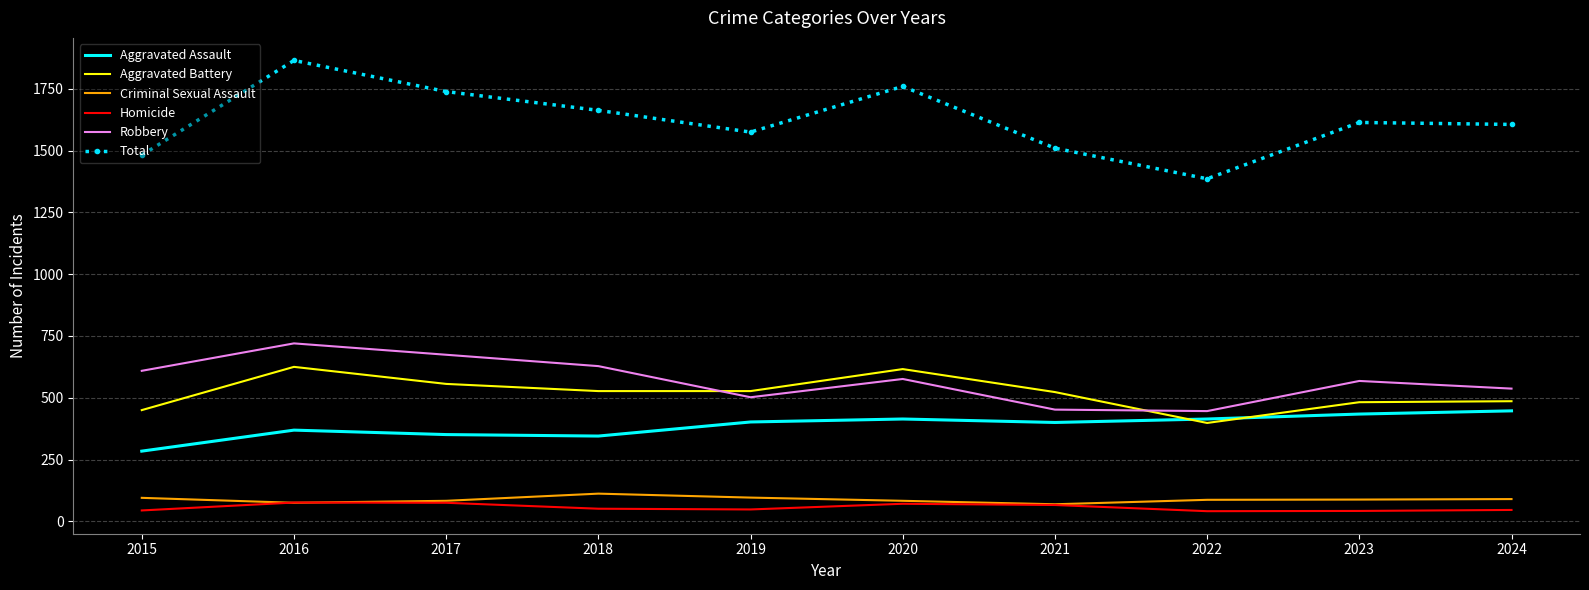

Which series changed the most between 2016 and 2023?

Total